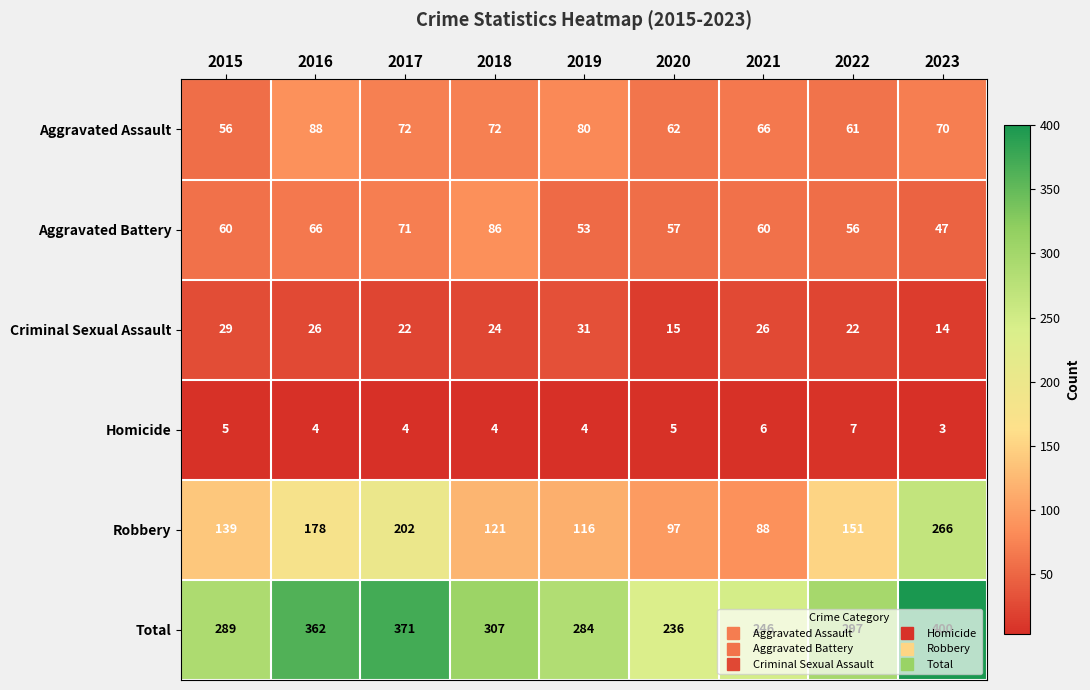

True or false: Criminal Sexual Assault has a value of 15 at 2022.

False